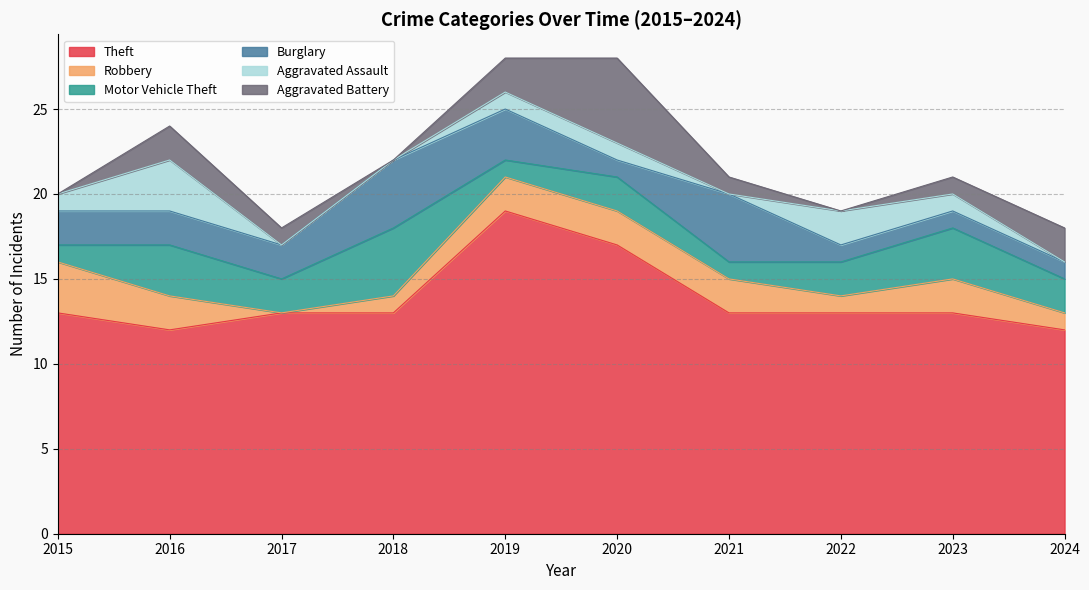

What is the sum of the Theft values at 2017 and 2022?

26